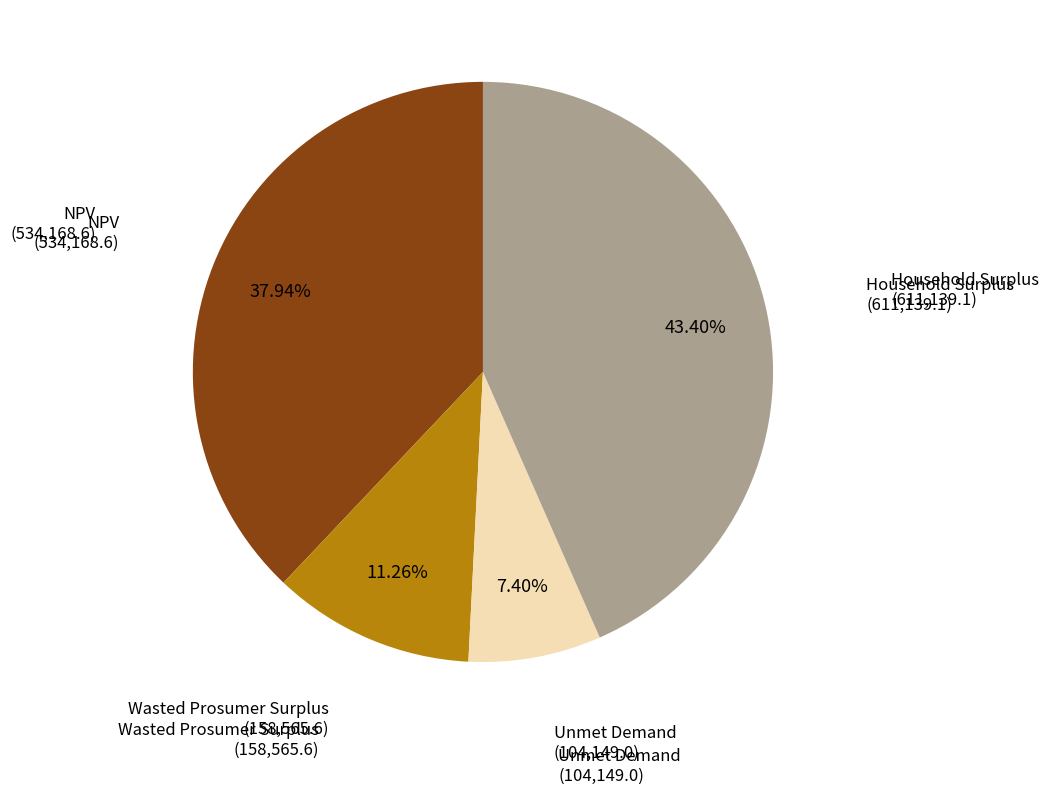

Is there any slice that represents more than half of the pie?

No